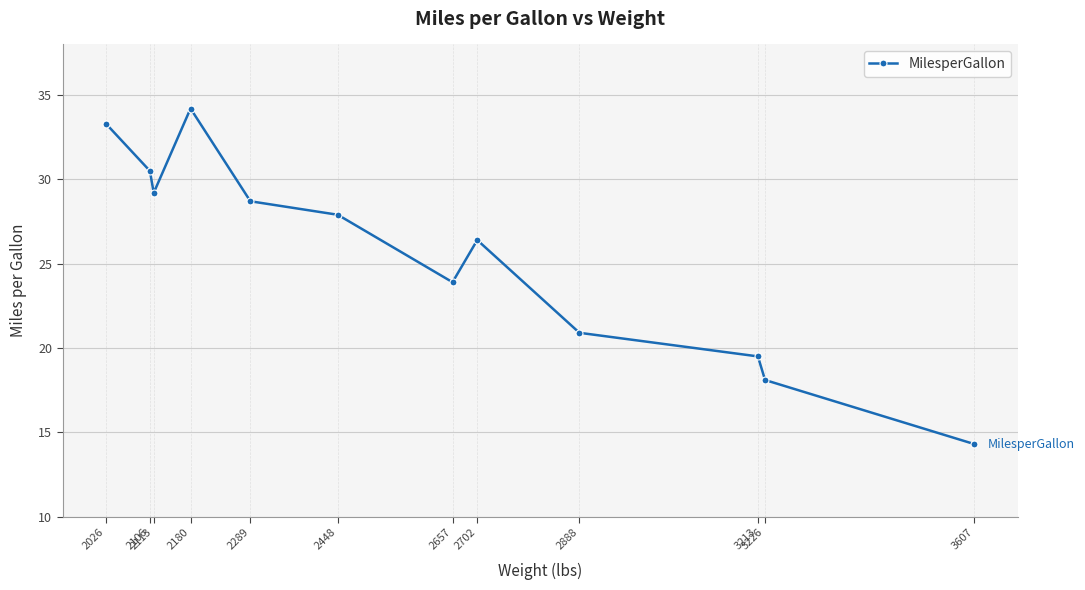

What is the value of the 6th point from the left?

27.9